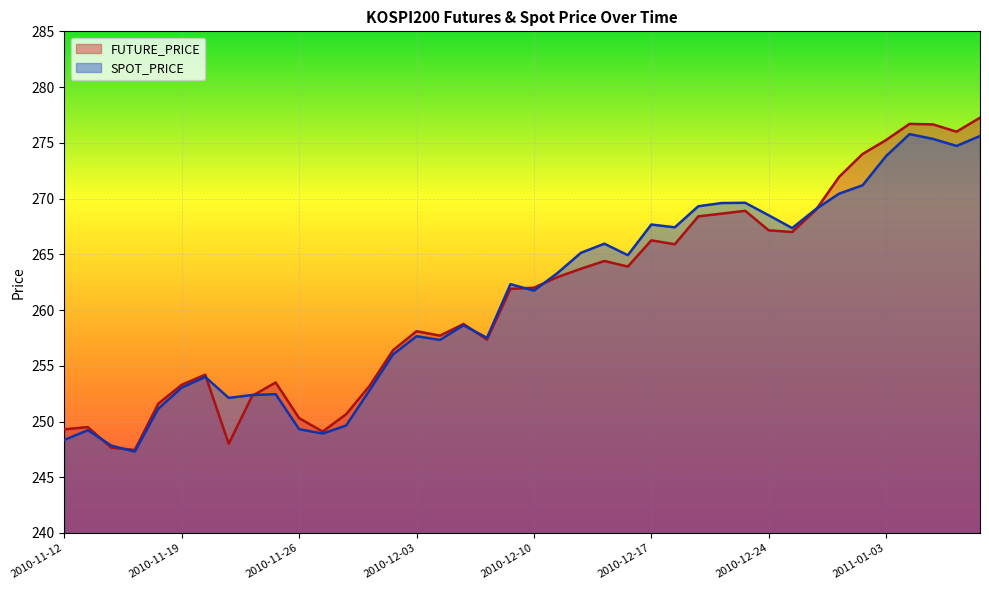

What is the difference between the second highest and second lowest values in the SPOT_PRICE series?

27.8